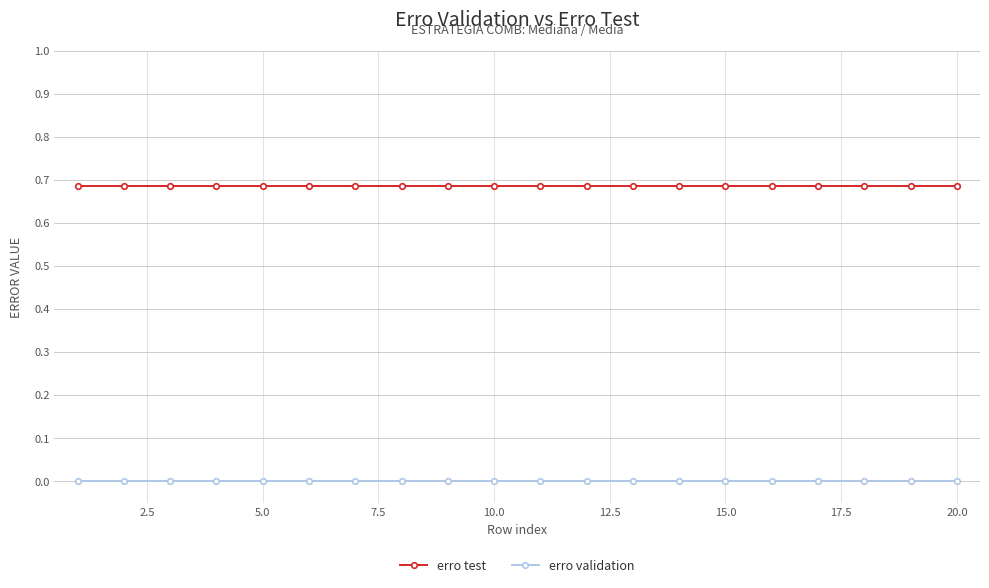

Which series has the largest total across all categories?

erro test